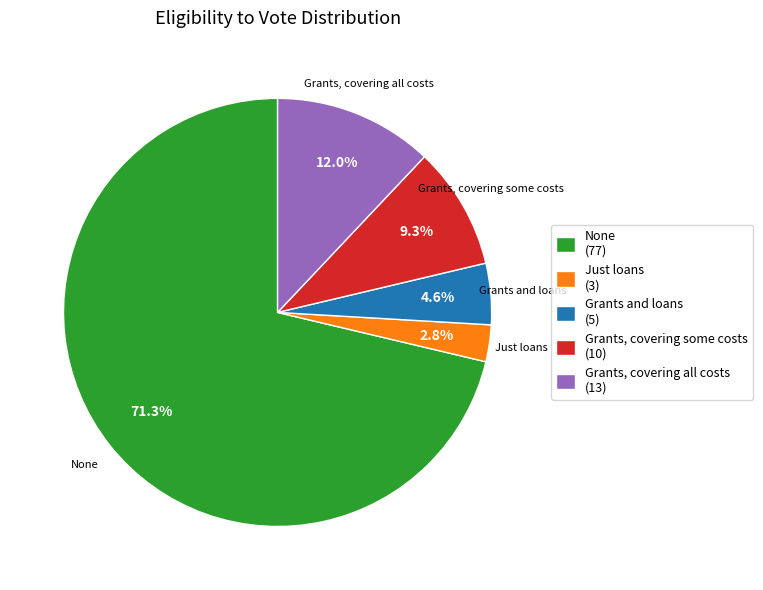

True or false: Grants, covering all costs accounts for 1% of the total.

False